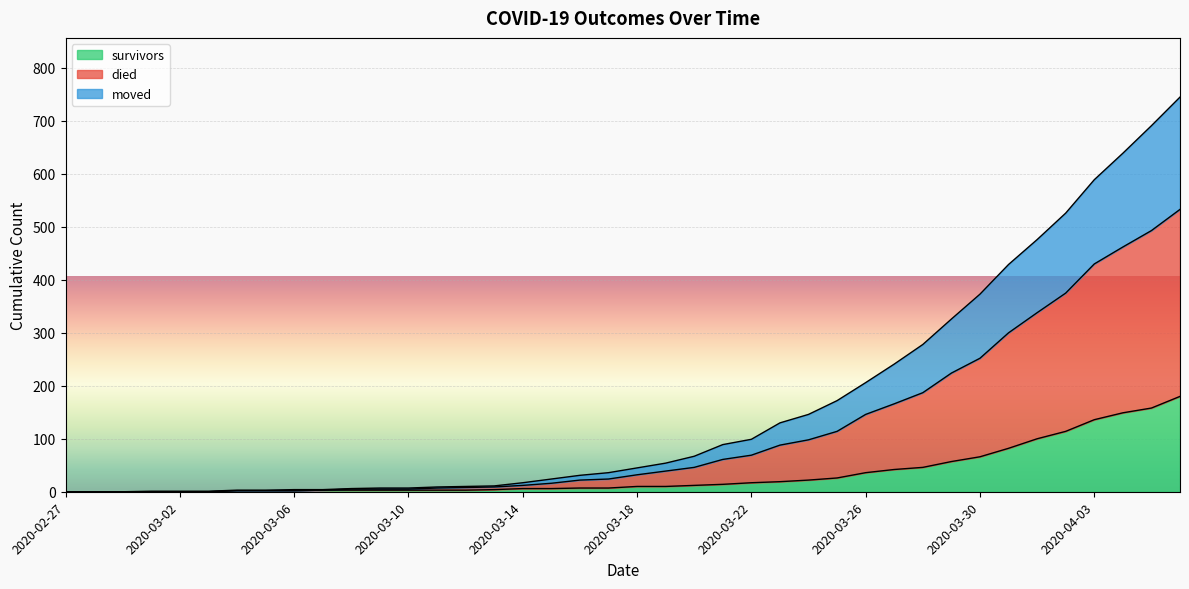

True or false: survivors has more than 0 interior local peaks.

False